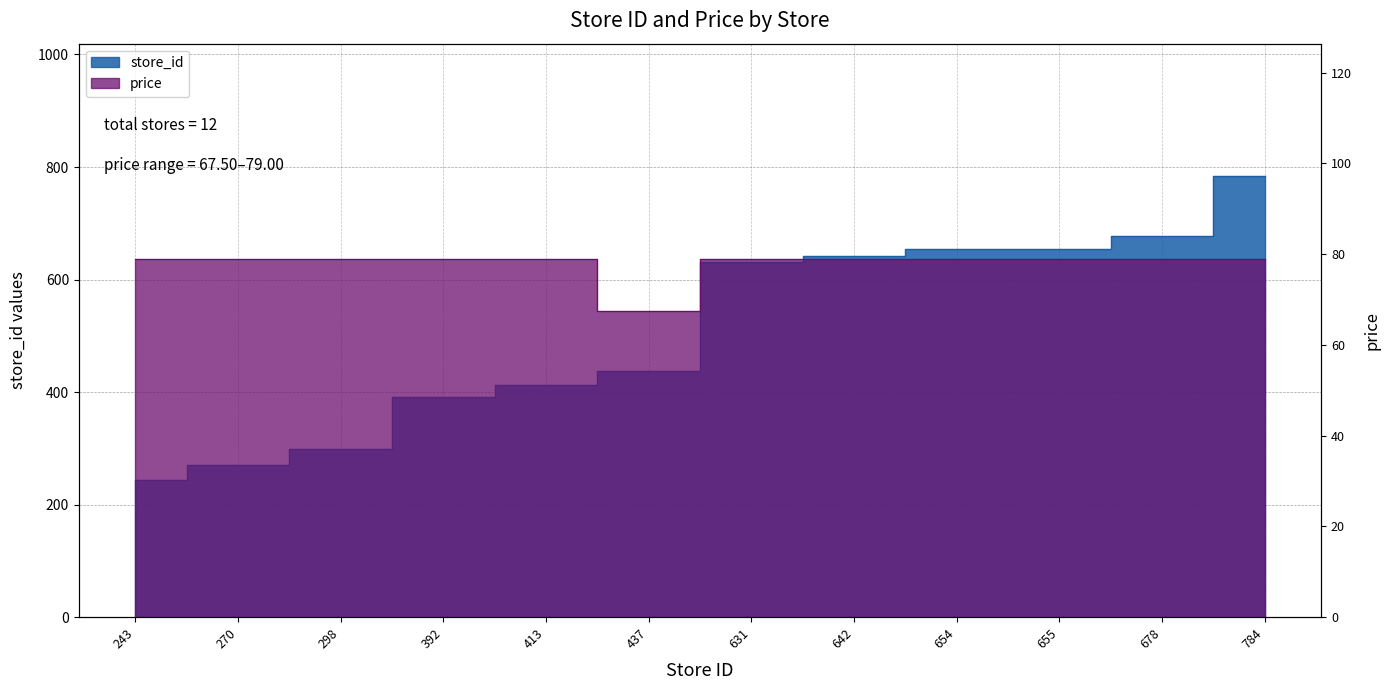

True or false: store_id and price cross at least once.

False